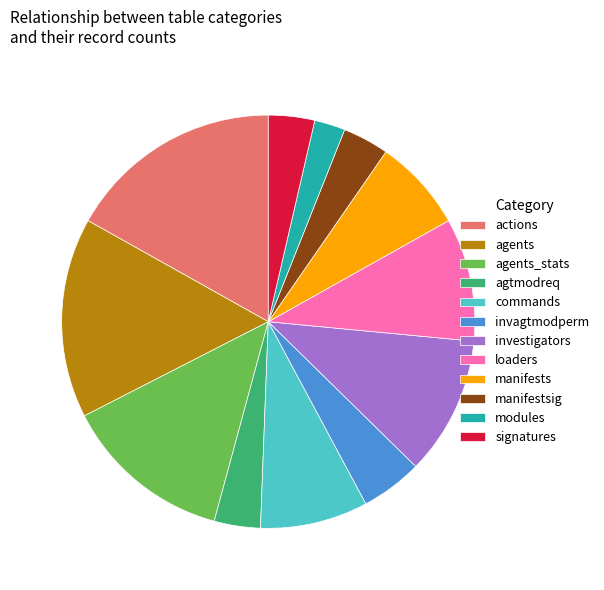

The modules slice represents 2% of the pie. True or false?

True